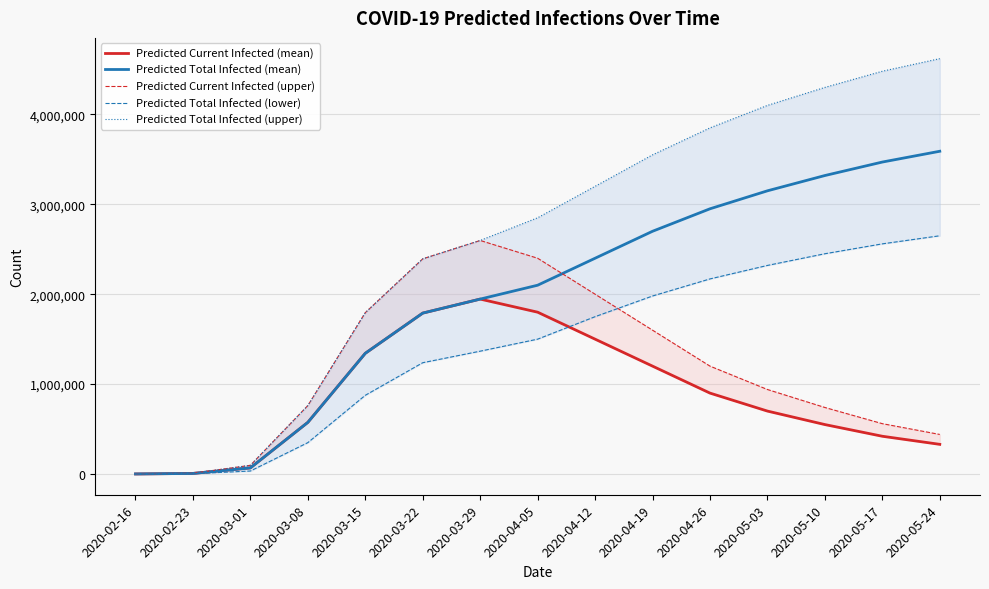

Reading right to left, extract all data points from this chart.

Predicted Current Infected (mean): 330000	420000	550000	700000	900000	1200000	1500000	1800000	1945678	1789832	1342788	574695	68215	6550	819
Predicted Total Infected (mean): 3590000	3470000	3320000	3150000	2950000	2700000	2400000	2100000	1945678	1789832	1342788	574695	68215	6550	819
Predicted Current Infected (upper): 440000	560000	740000	940000	1200000	1600000	2000000	2400000	2597668	2393303	1794754	761254	96806	8808	1101
Predicted Total Infected (lower): 2650000	2560000	2450000	2320000	2170000	1980000	1750000	1500000	1366289	1237955	875506	349107	33356	3251	406
Predicted Total Infected (upper): 4620000	4480000	4300000	4100000	3850000	3550000	3200000	2850000	2597668	2393303	1794754	761254	96806	8808	1101